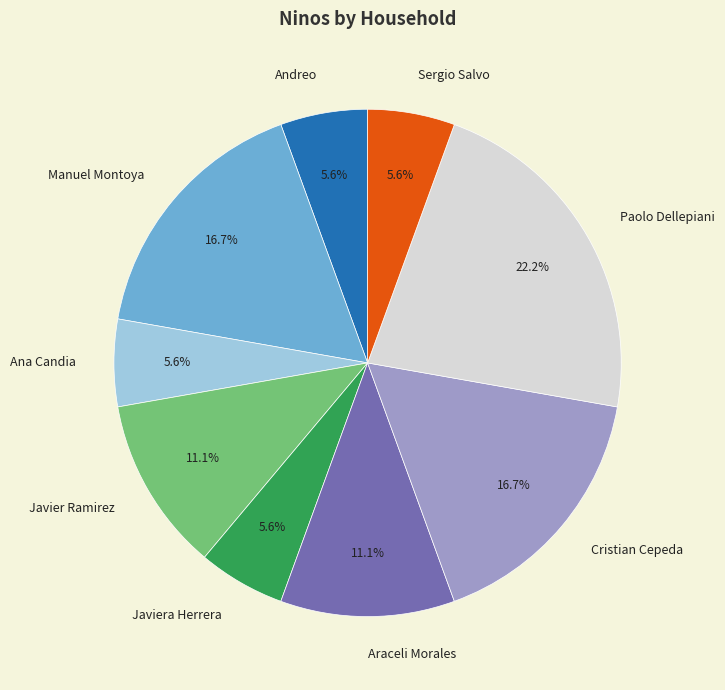

Between Javiera Herrera and Cristian Cepeda, which is larger?

Cristian Cepeda